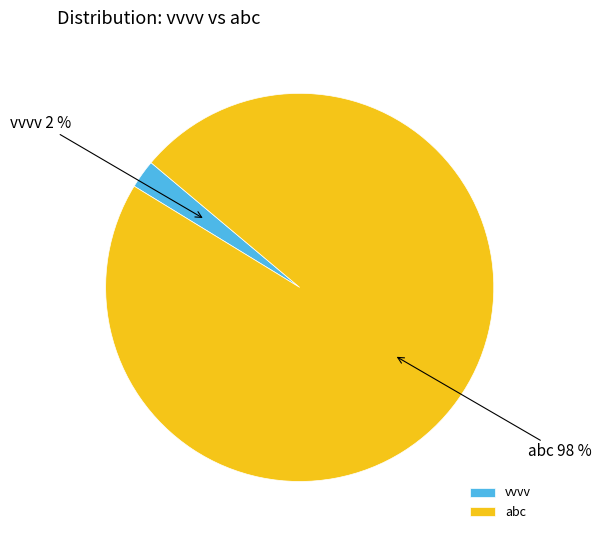

What percentage is the vvvv slice, to the nearest percent?

2%